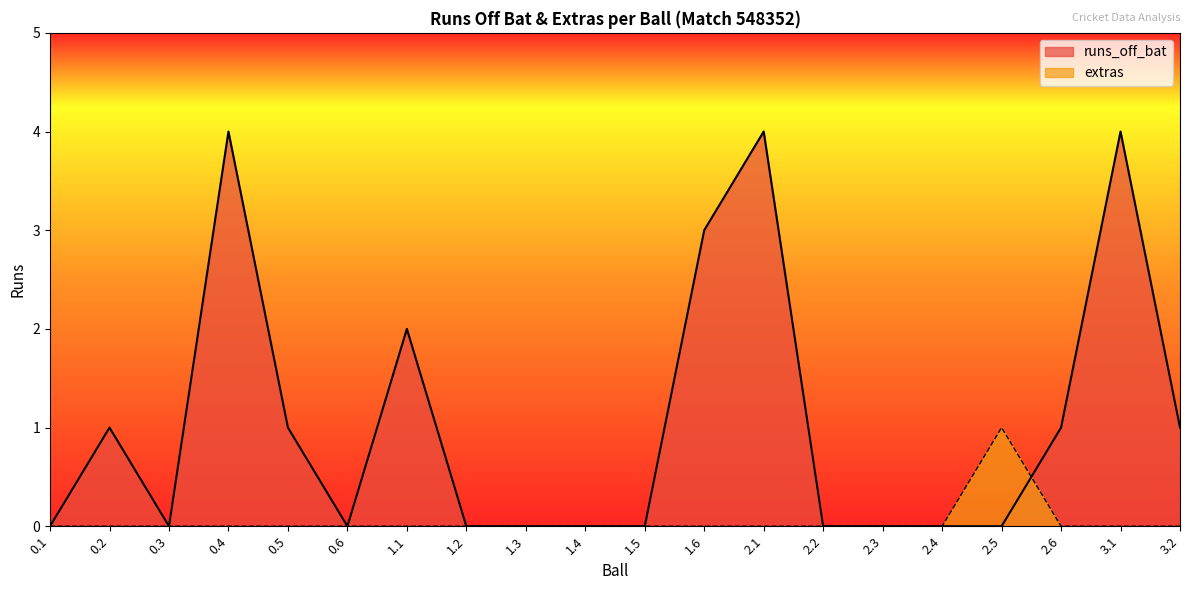

What is the maximum value shown in the chart?

4